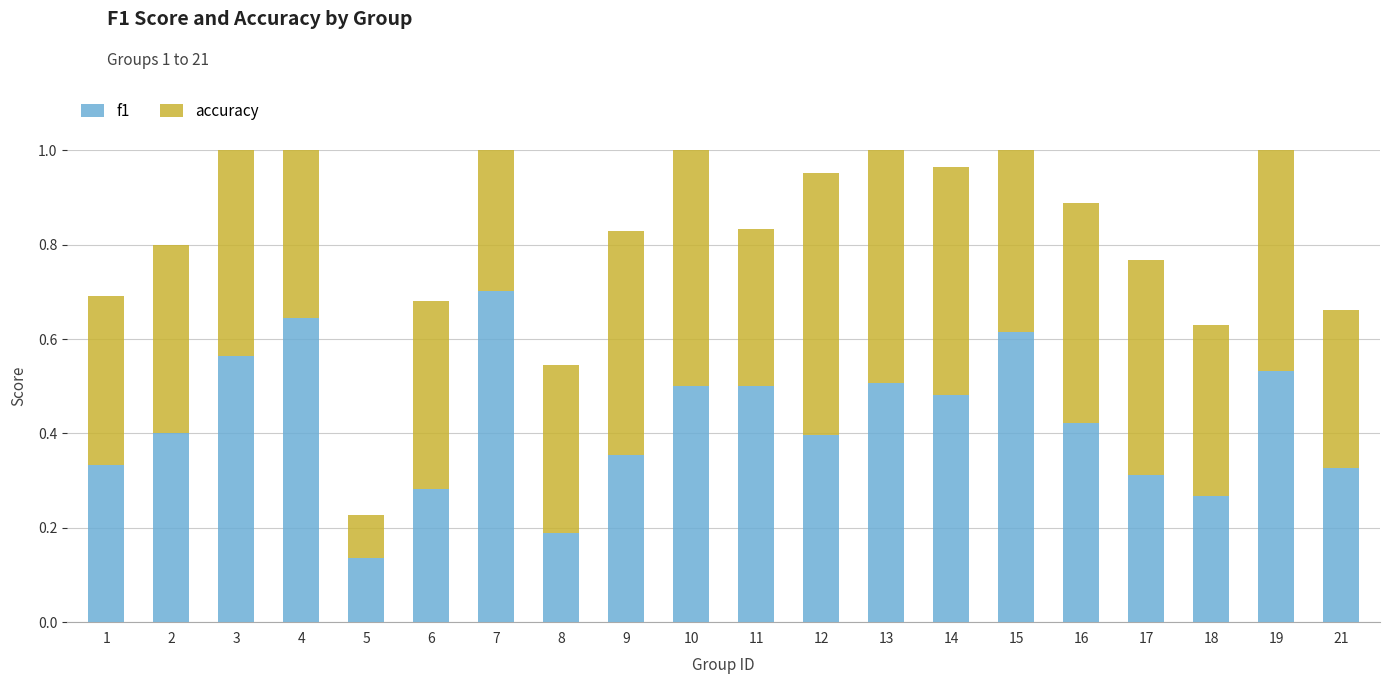

What is the value of the accuracy bar at the 18th from the left?

0.4